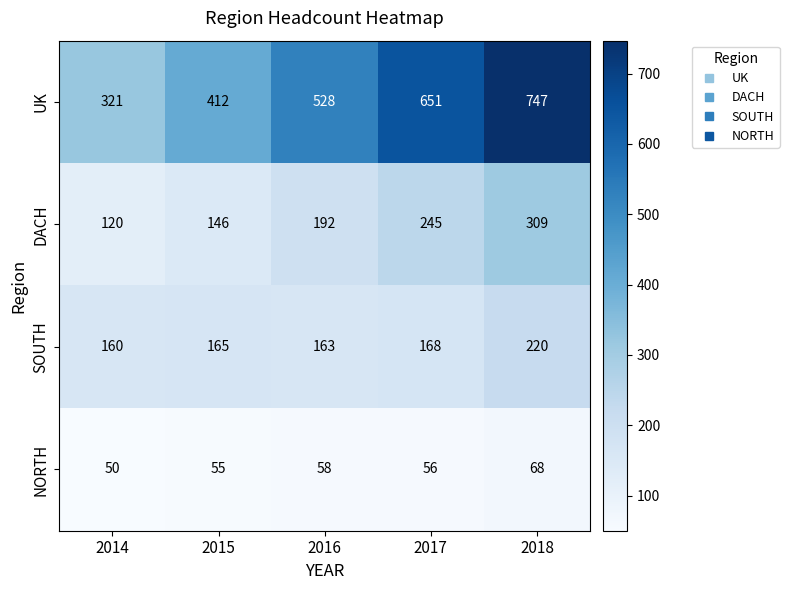

The NORTH series shows 55 at 2015. True or false?

True